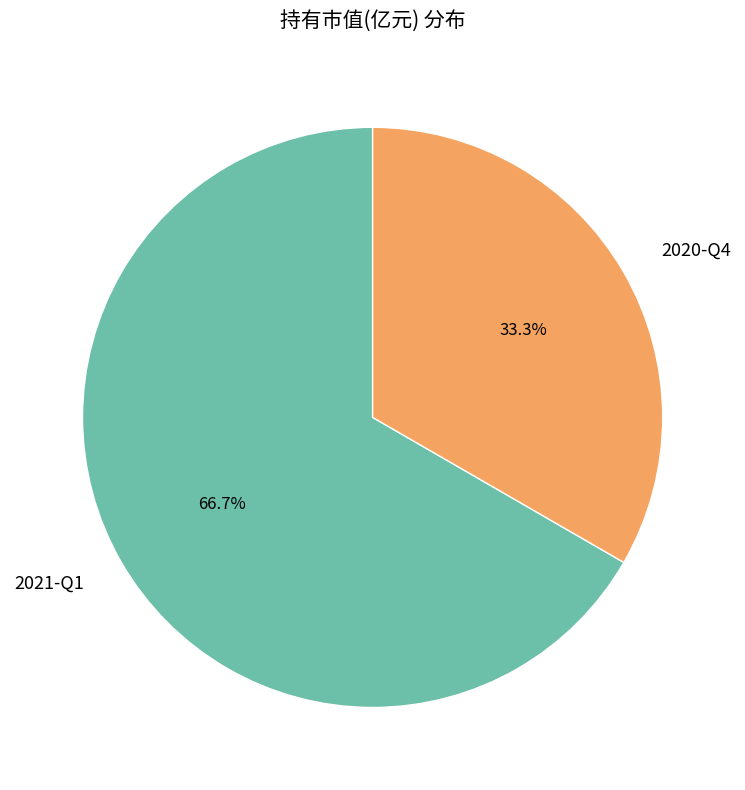

Which category accounts for the majority?

2021-Q1